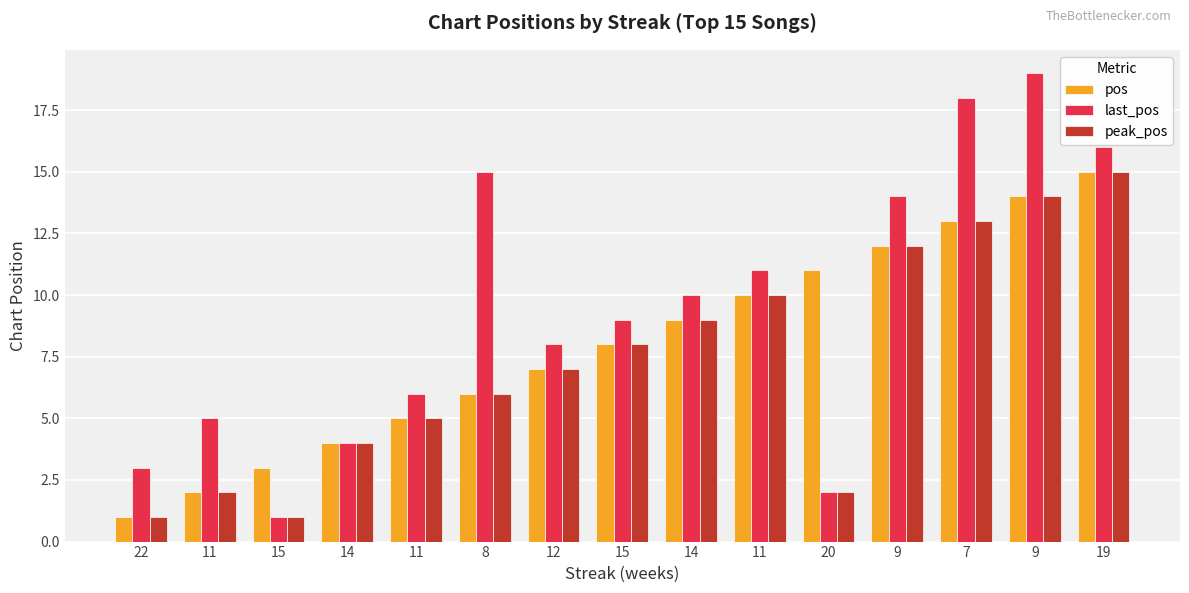

How many data points in pos are less than 8?

7